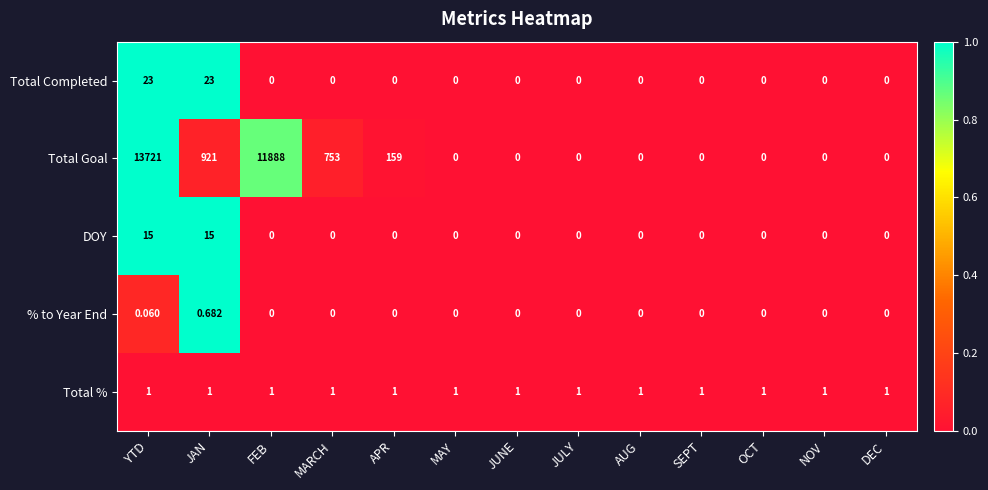

Count the number of data series in this chart.

5